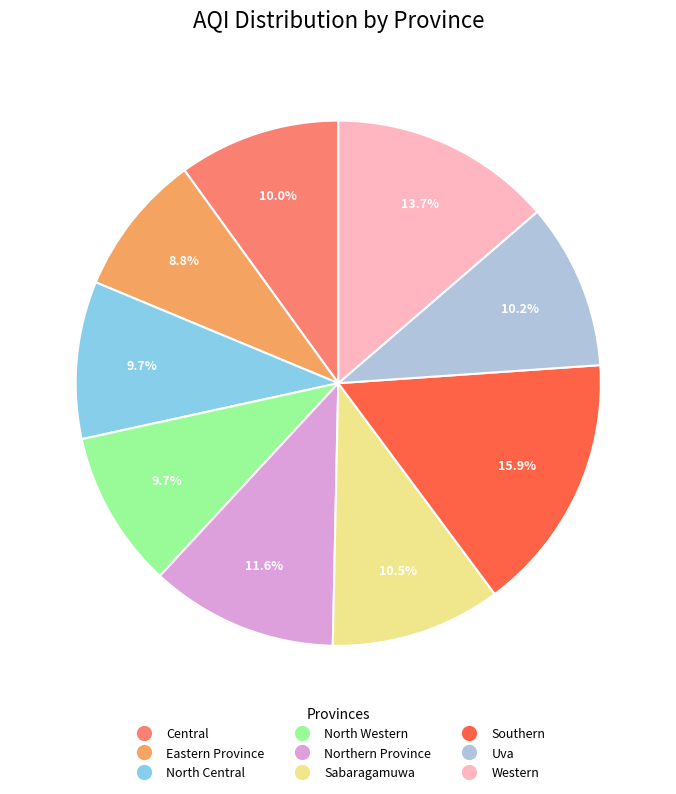

Combined, do North Western and North Central account for over 50%?

No